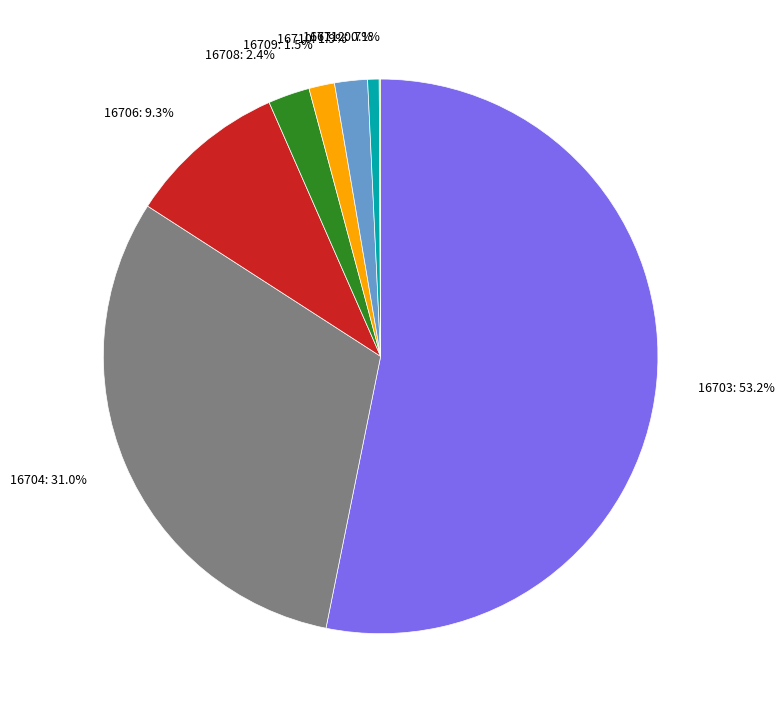

Is 16709: 1.5% the majority of the pie?

No